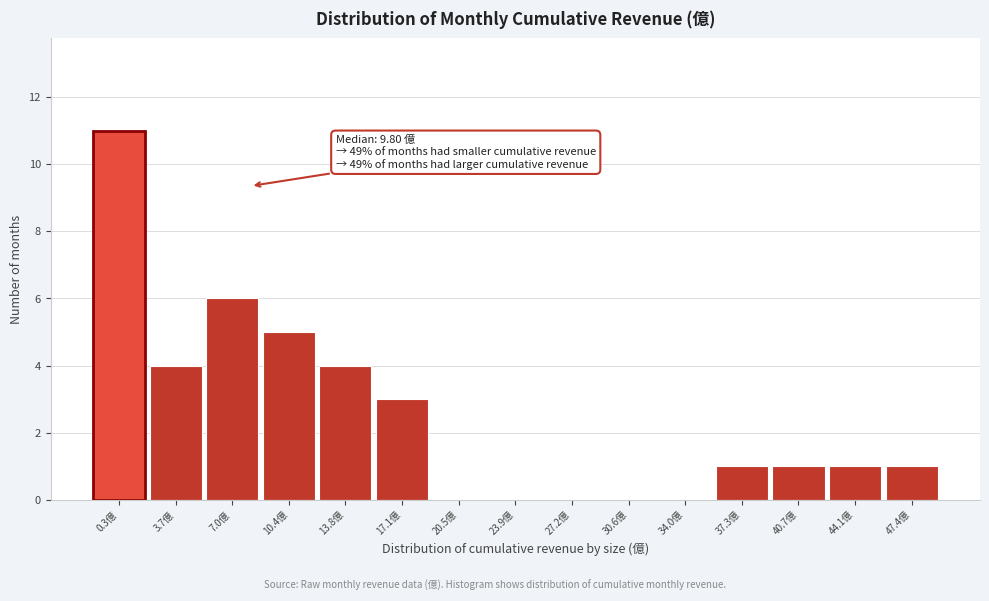

Reading left to right, what are all the values shown in this chart?

0.3億=11	3.7億=4	7.0億=6	10.4億=5	13.8億=4	17.1億=3	20.5億=0	23.9億=0	27.2億=0	30.6億=0	34.0億=0	37.3億=1	40.7億=1	44.1億=1	47.4億=1